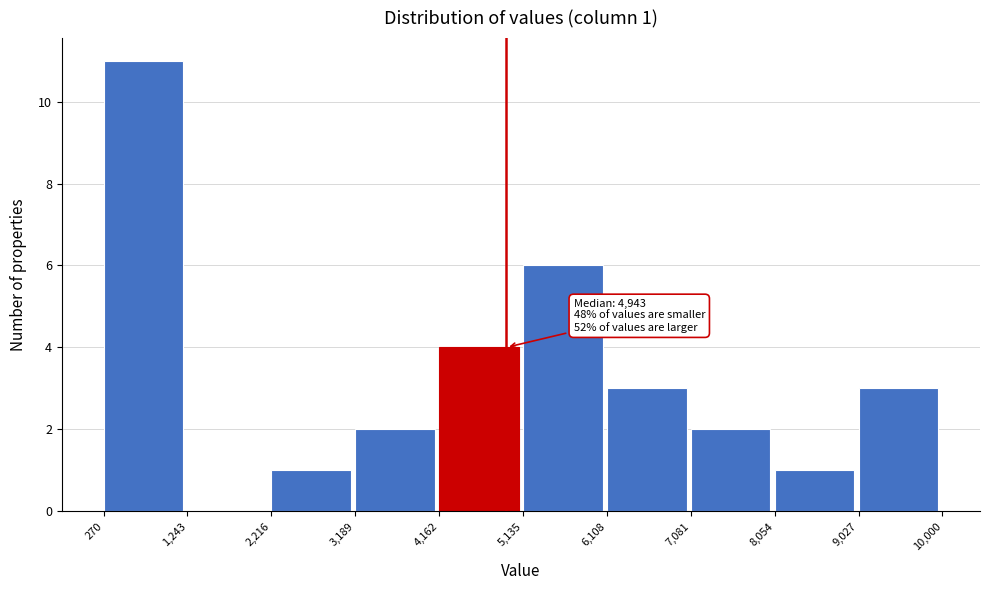

Which range on the x-axis has the tallest bar?

270 to 1,243